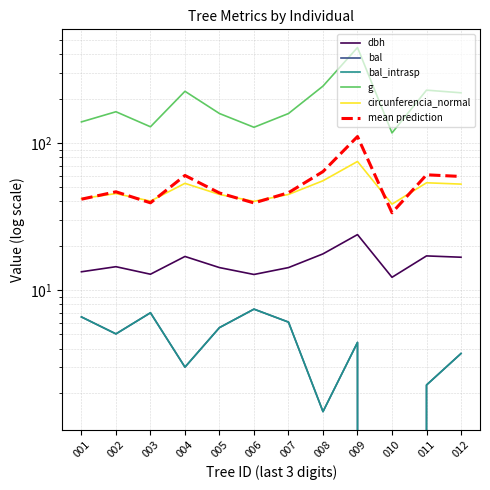

What is the average value of the bal series?

4.4